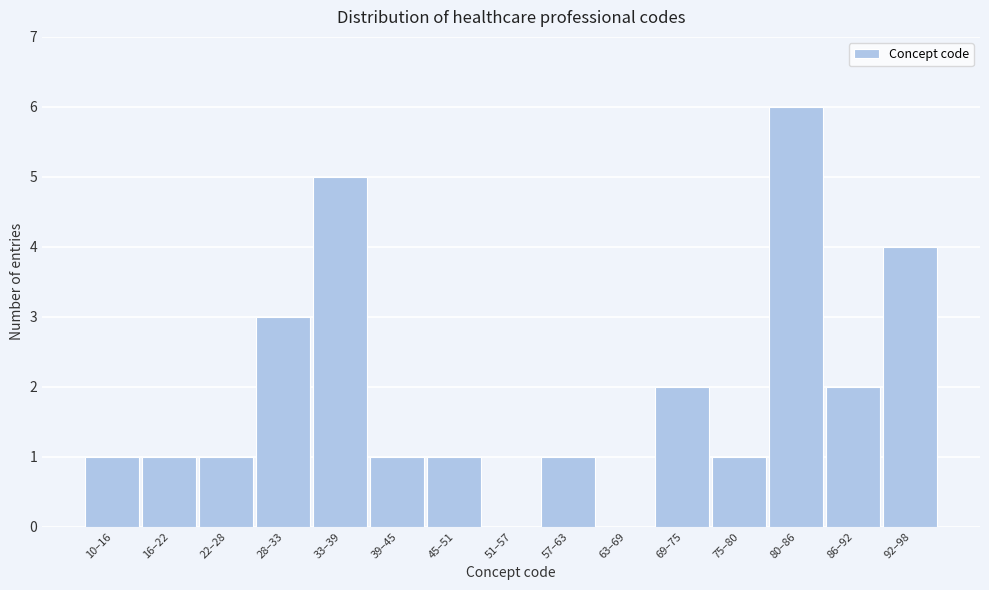

Reading left to right, transcribe all the data shown in this chart.

10–16=1	16–22=1	22–28=1	28–33=3	33–39=5	39–45=1	45–51=1	51–57=0	57–63=1	63–69=0	69–75=2	75–80=1	80–86=6	86–92=2	92–98=4